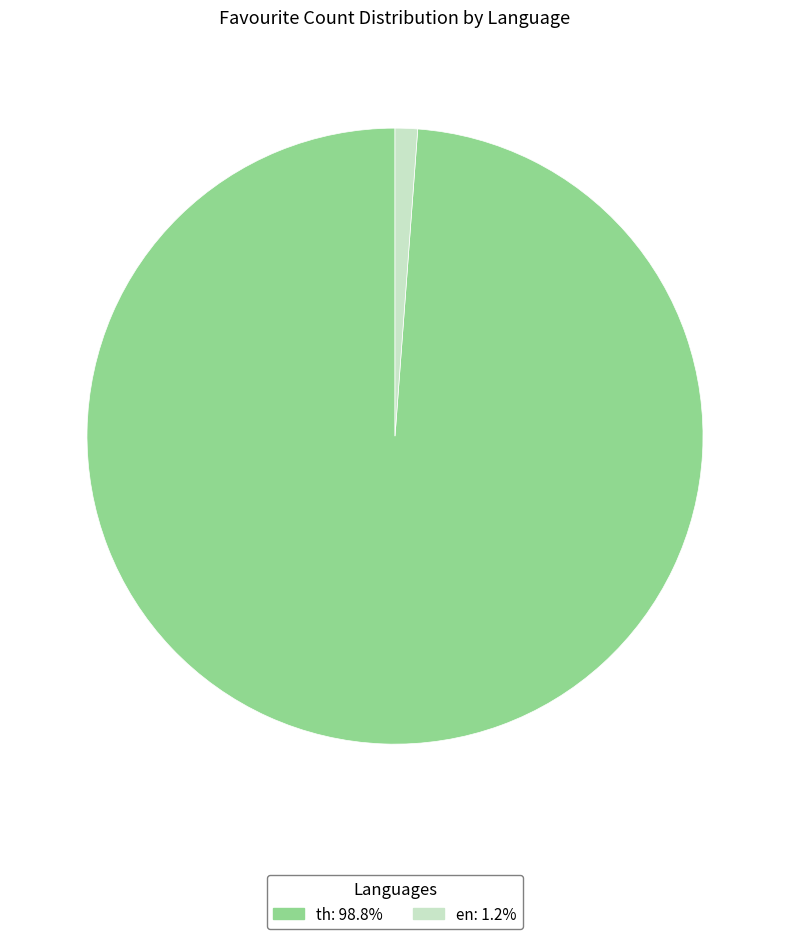

Is there a majority slice in this chart?

Yes